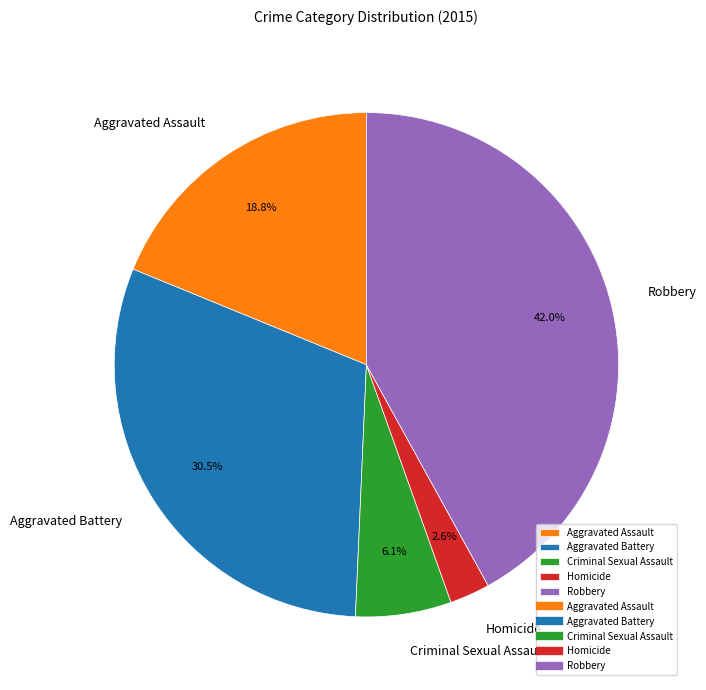

Rank the categories by value from highest to lowest.

Robbery, Aggravated Battery, Aggravated Assault, Criminal Sexual Assault, Homicide